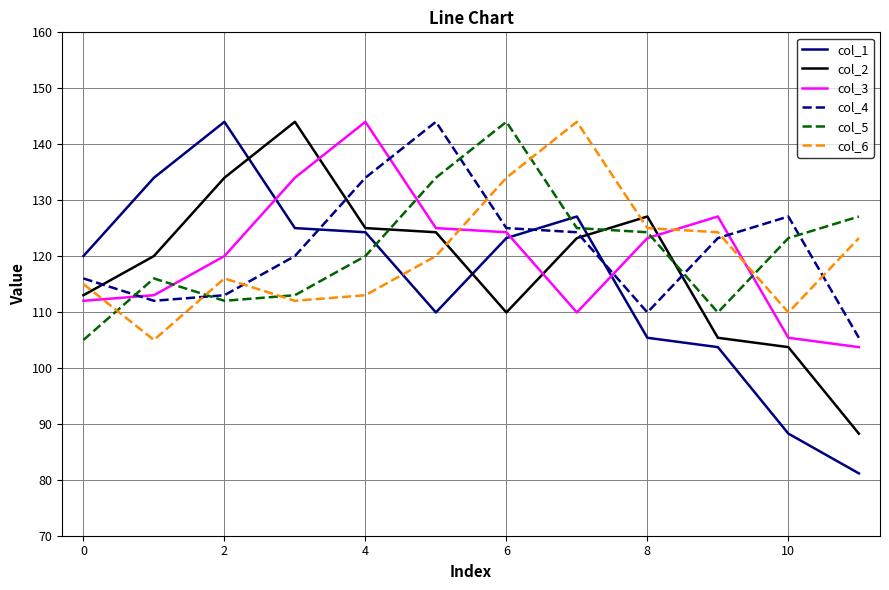

What is the minimum value for col_2?

88.3